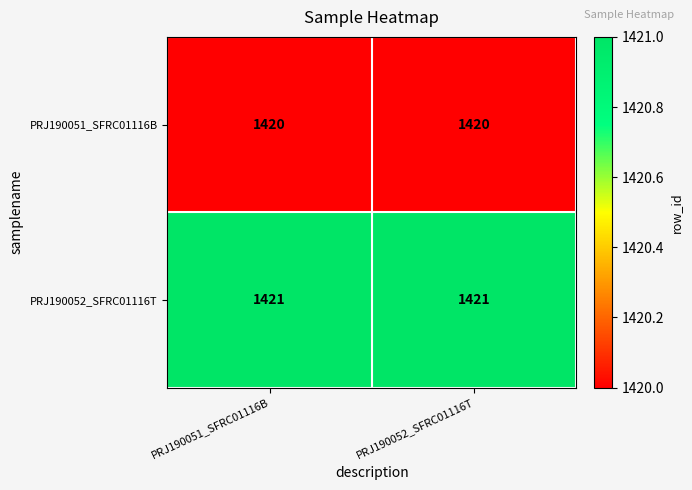

Reading left to right, extract all data points from this chart.

PRJ190051_SFRC01116B: 1420	1420
PRJ190052_SFRC01116T: 1421	1421